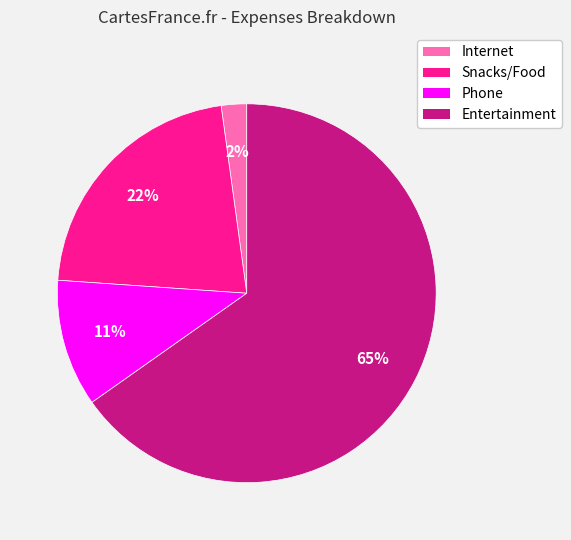

To the nearest percent, what portion does Phone represent?

11%